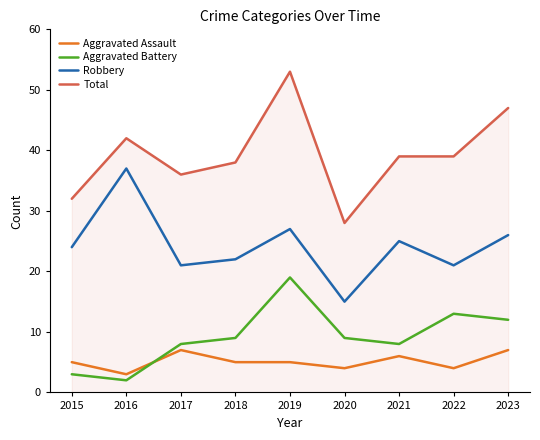

Is it true that Total equals 47 at 2023?

True